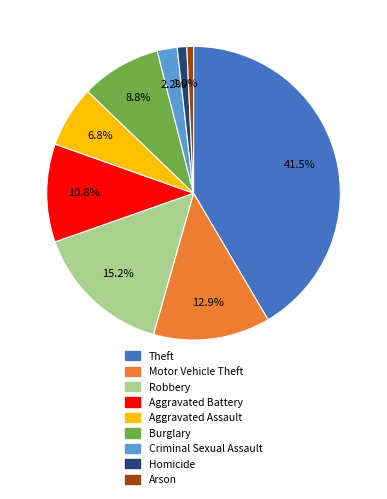

What percentage do Burglary and Criminal Sexual Assault together represent?

11.0%